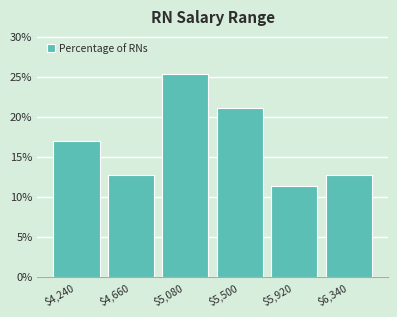

Reading left to right, list every bar in this chart as the range it spans on the x-axis followed by its height. Neither the bar edges nor the heights are printed on the chart, so give them approximately, as read against the axes.

4050 to 4450: 17.0
4450 to 4850: 12.5
4850 to 5300: 25.5
5300 to 5700: 21.0
5700 to 6150: 11.5
6150 to 6550: 12.5